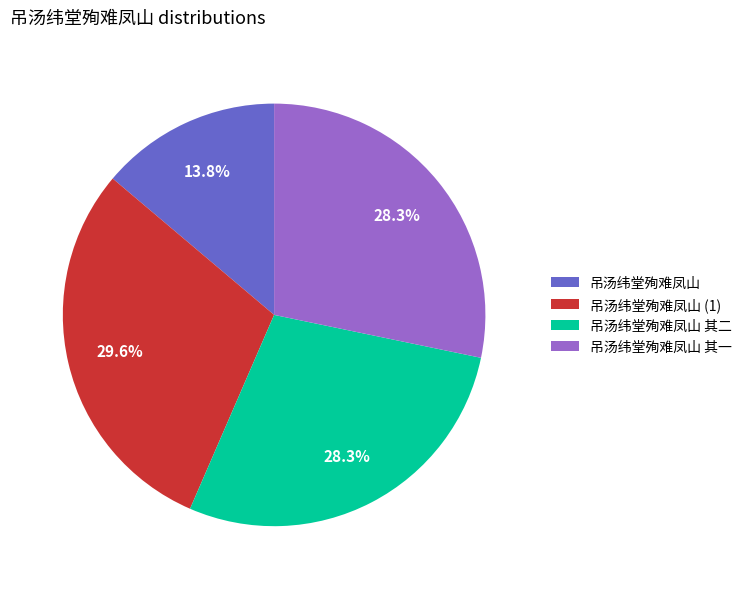

How much of the chart is everything except 吊汤纬堂殉难凤山?

86.2%